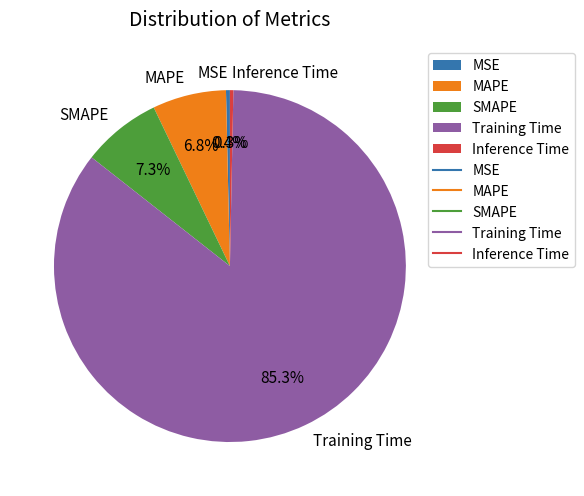

What portion of the pie excludes SMAPE?

92.7%